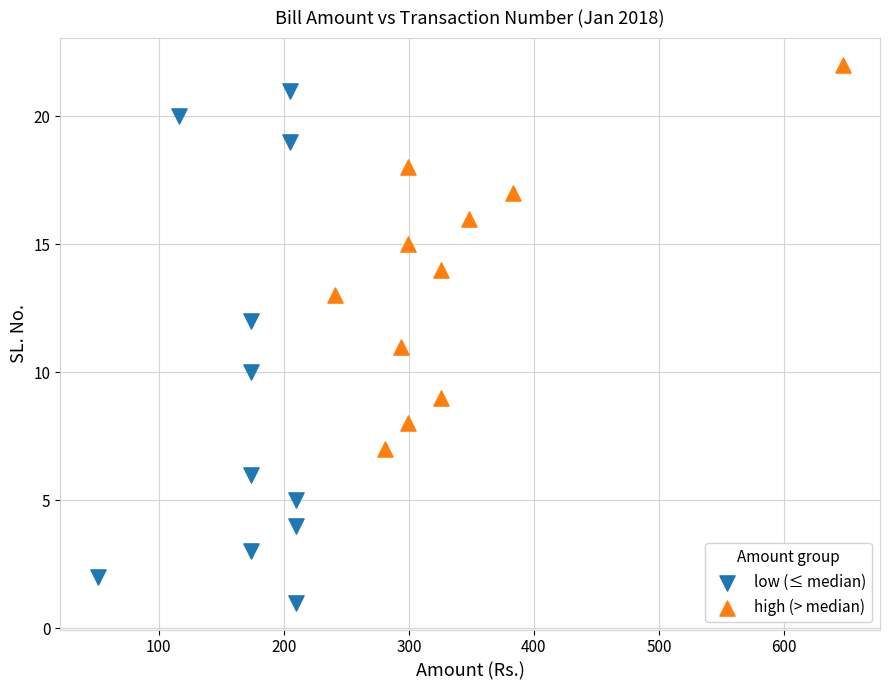

Which series has the largest Y range (max minus min)?

low (≤ median)